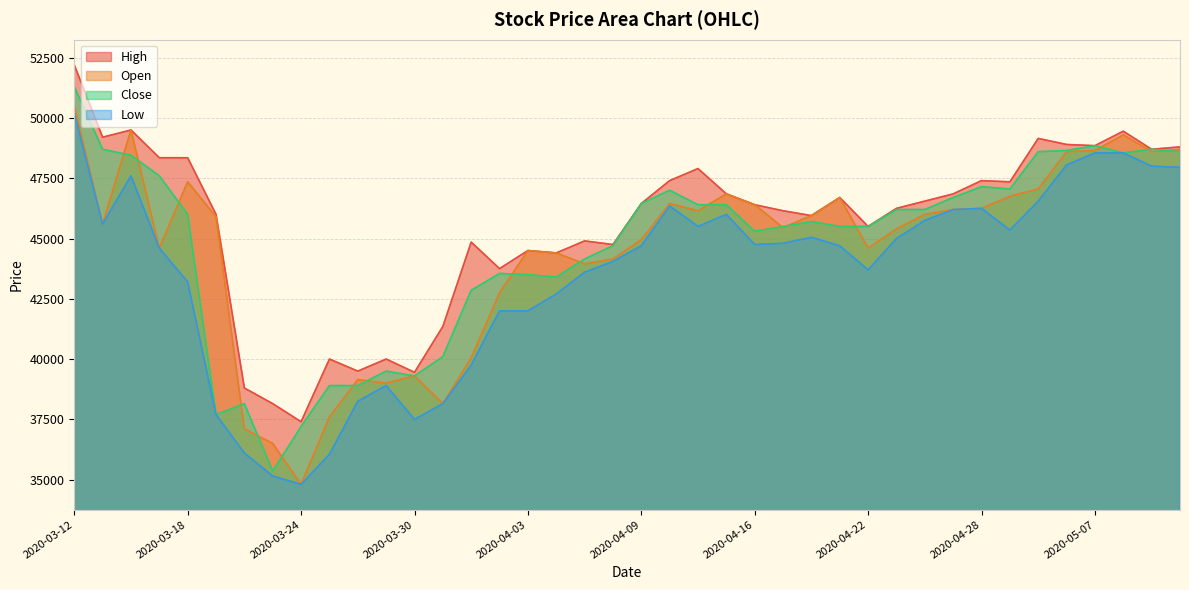

Reading right to left, what are all the values shown in this chart?

High: 2020-05-12=48800	2020-05-11=48700	2020-05-08=49450	2020-05-07=48850	2020-05-06=48900	2020-05-04=49150	2020-04-29=47350	2020-04-28=47400	2020-04-27=46850	2020-04-24=46550	2020-04-23=46250	2020-04-22=45500	2020-04-21=46700	2020-04-20=45950	2020-04-17=46150	2020-04-16=46400	2020-04-14=46850	2020-04-13=47900	2020-04-10=47400	2020-04-09=46450	2020-04-08=44750	2020-04-07=44900	2020-04-06=44400	2020-04-03=44500	2020-04-02=43750	2020-04-01=44850	2020-03-31=41350	2020-03-30=39450	2020-03-27=40000	2020-03-26=39500	2020-03-25=40000	2020-03-24=37400	2020-03-23=38150	2020-03-20=38800	2020-03-19=46000	2020-03-18=48350	2020-03-17=48350	2020-03-16=49500	2020-03-13=49200	2020-03-12=52200
Low: 2020-05-12=47950	2020-05-11=48000	2020-05-08=48550	2020-05-07=48550	2020-05-06=48050	2020-05-04=46550	2020-04-29=45350	2020-04-28=46250	2020-04-27=46200	2020-04-24=45750	2020-04-23=45000	2020-04-22=43700	2020-04-21=44700	2020-04-20=45050	2020-04-17=44800	2020-04-16=44750	2020-04-14=46000	2020-04-13=45500	2020-04-10=46350	2020-04-09=44700	2020-04-08=44050	2020-04-07=43600	2020-04-06=42700	2020-04-03=42000	2020-04-02=42000	2020-04-01=39750	2020-03-31=38150	2020-03-30=37500	2020-03-27=38900	2020-03-26=38250	2020-03-25=36050	2020-03-24=34800	2020-03-23=35150	2020-03-20=36100	2020-03-19=37700	2020-03-18=43200	2020-03-17=44600	2020-03-16=47600	2020-03-13=45600	2020-03-12=50200
Open: 2020-05-12=48700	2020-05-11=48600	2020-05-08=49300	2020-05-07=48650	2020-05-06=48600	2020-05-04=47050	2020-04-29=46750	2020-04-28=46250	2020-04-27=46200	2020-04-24=46000	2020-04-23=45400	2020-04-22=44600	2020-04-21=46700	2020-04-20=45950	2020-04-17=45450	2020-04-16=46400	2020-04-14=46850	2020-04-13=46150	2020-04-10=46450	2020-04-09=44950	2020-04-08=44150	2020-04-07=43950	2020-04-06=44400	2020-04-03=44500	2020-04-02=42750	2020-04-01=40050	2020-03-31=38150	2020-03-30=39300	2020-03-27=39000	2020-03-26=39150	2020-03-25=37600	2020-03-24=34800	2020-03-23=36500	2020-03-20=37100	2020-03-19=45900	2020-03-18=47350	2020-03-17=44600	2020-03-16=49500	2020-03-13=45600	2020-03-12=50500
Close: 2020-05-12=48600	2020-05-11=48700	2020-05-08=48550	2020-05-07=48850	2020-05-06=48650	2020-05-04=48600	2020-04-29=47050	2020-04-28=47150	2020-04-27=46700	2020-04-24=46200	2020-04-23=46200	2020-04-22=45500	2020-04-21=45500	2020-04-20=45700	2020-04-17=45500	2020-04-16=45300	2020-04-14=46400	2020-04-13=46400	2020-04-10=47000	2020-04-09=46450	2020-04-08=44700	2020-04-07=44150	2020-04-06=43400	2020-04-03=43500	2020-04-02=43550	2020-04-01=42850	2020-03-31=40100	2020-03-30=39300	2020-03-27=39500	2020-03-26=38900	2020-03-25=38900	2020-03-24=37200	2020-03-23=35350	2020-03-20=38150	2020-03-19=37700	2020-03-18=46000	2020-03-17=47600	2020-03-16=48450	2020-03-13=48700	2020-03-12=51300